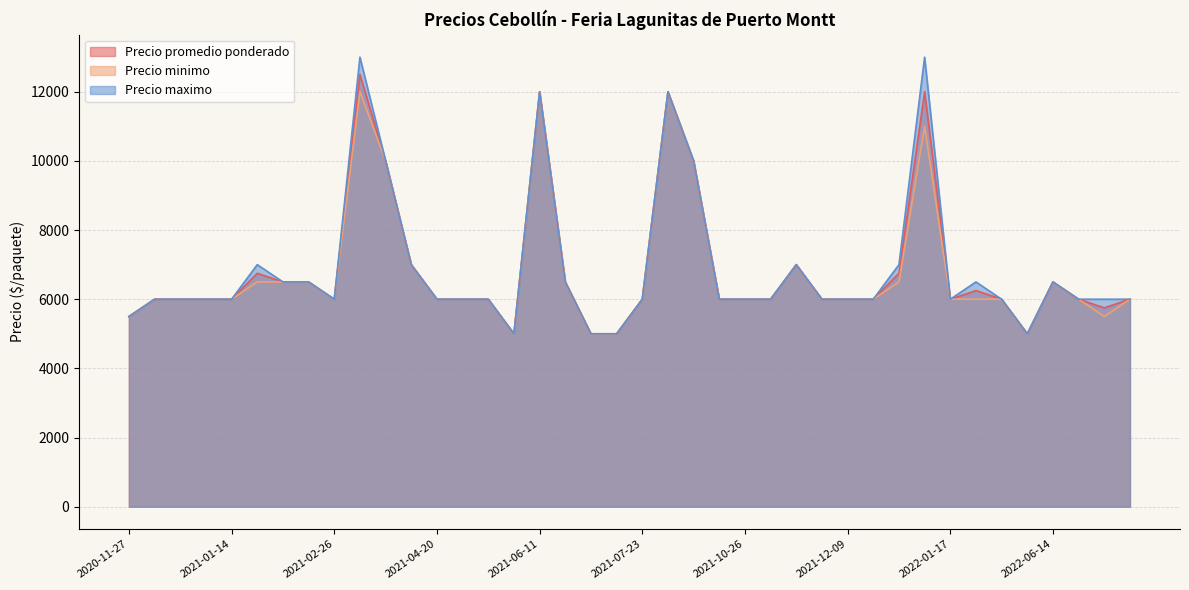

Reading right to left, what are all the values shown in this chart?

Precio promedio ponderado: 6000	5750	6000	6500	5000	6000	6250	6000	12000	6750	6000	6000	6000	7000	6000	6000	6000	10000	12000	6000	5000	5000	6500	12000	5000	6000	6000	6000	7000	10000	12500	6000	6500	6500	6750	6000	6000	6000	6000	5500
Precio minimo: 6000	5500	6000	6500	5000	6000	6000	6000	11000	6500	6000	6000	6000	7000	6000	6000	6000	10000	12000	6000	5000	5000	6500	12000	5000	6000	6000	6000	7000	10000	12000	6000	6500	6500	6500	6000	6000	6000	6000	5500
Precio maximo: 6000	6000	6000	6500	5000	6000	6500	6000	13000	7000	6000	6000	6000	7000	6000	6000	6000	10000	12000	6000	5000	5000	6500	12000	5000	6000	6000	6000	7000	10000	13000	6000	6500	6500	7000	6000	6000	6000	6000	5500